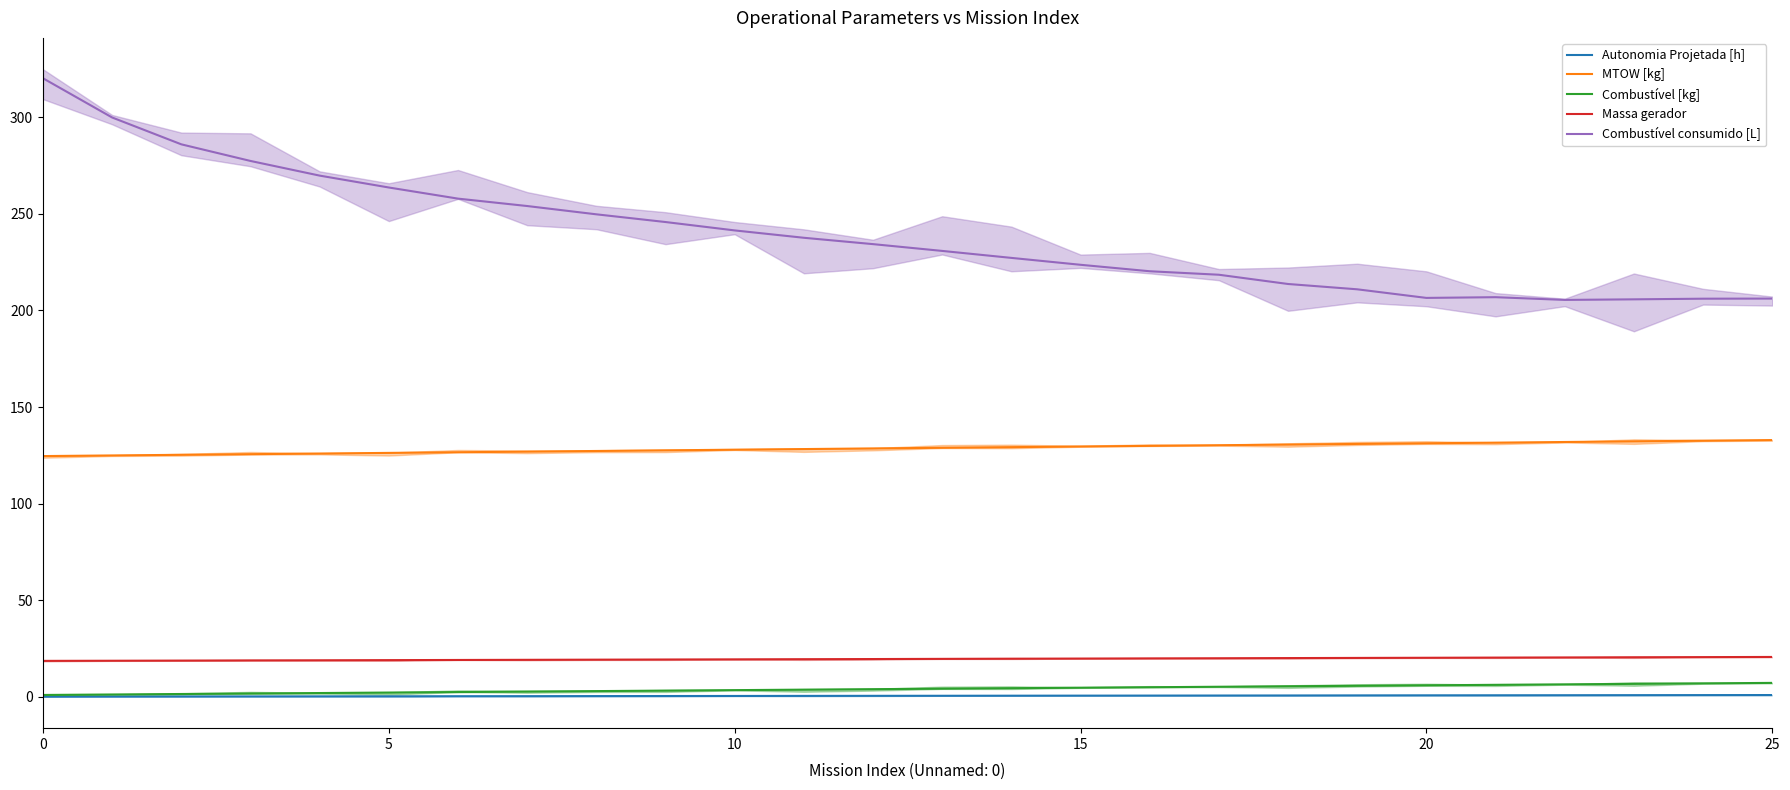

Is it true that Combustível [kg] equals 4.5 at 14?

True